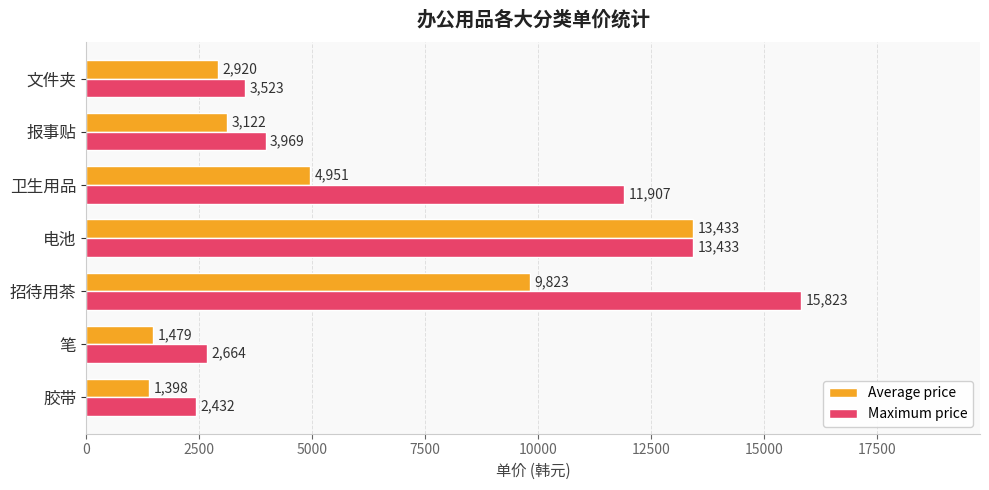

The value of Maximum price at 文件夹 is 6297. True or false?

False